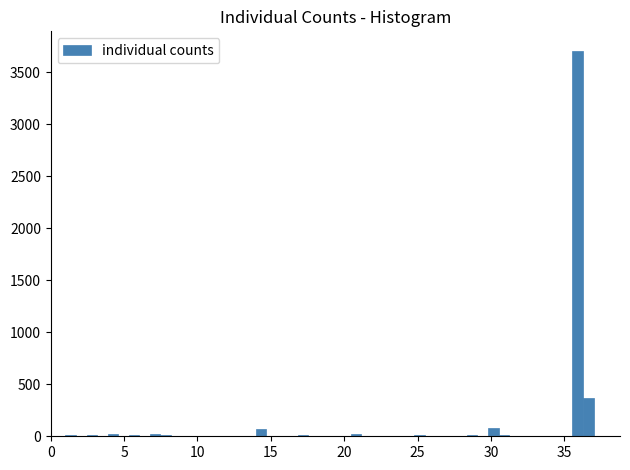

Read against the x-axis, roughly where is the centre of the tallest bar?

36.0